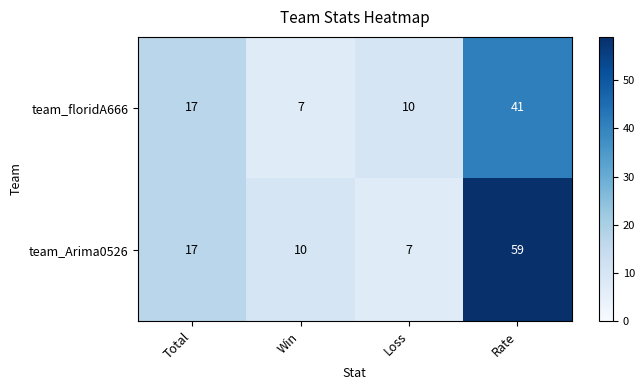

How many data points in team_Arima0526 are less than 17?

2